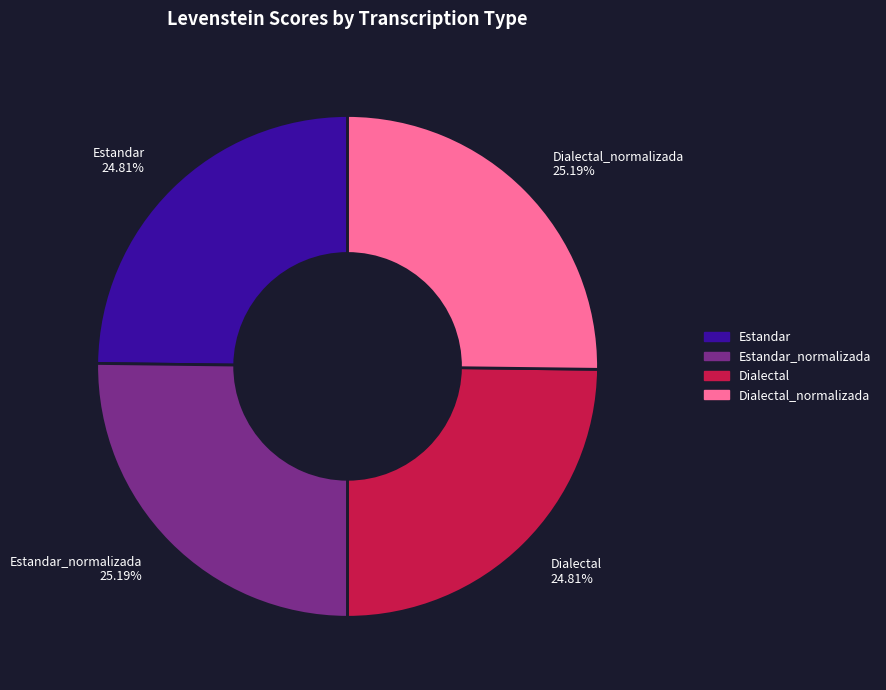

What is the ratio of the value at Estandar_normalizada to the value at Dialectal?

1.0